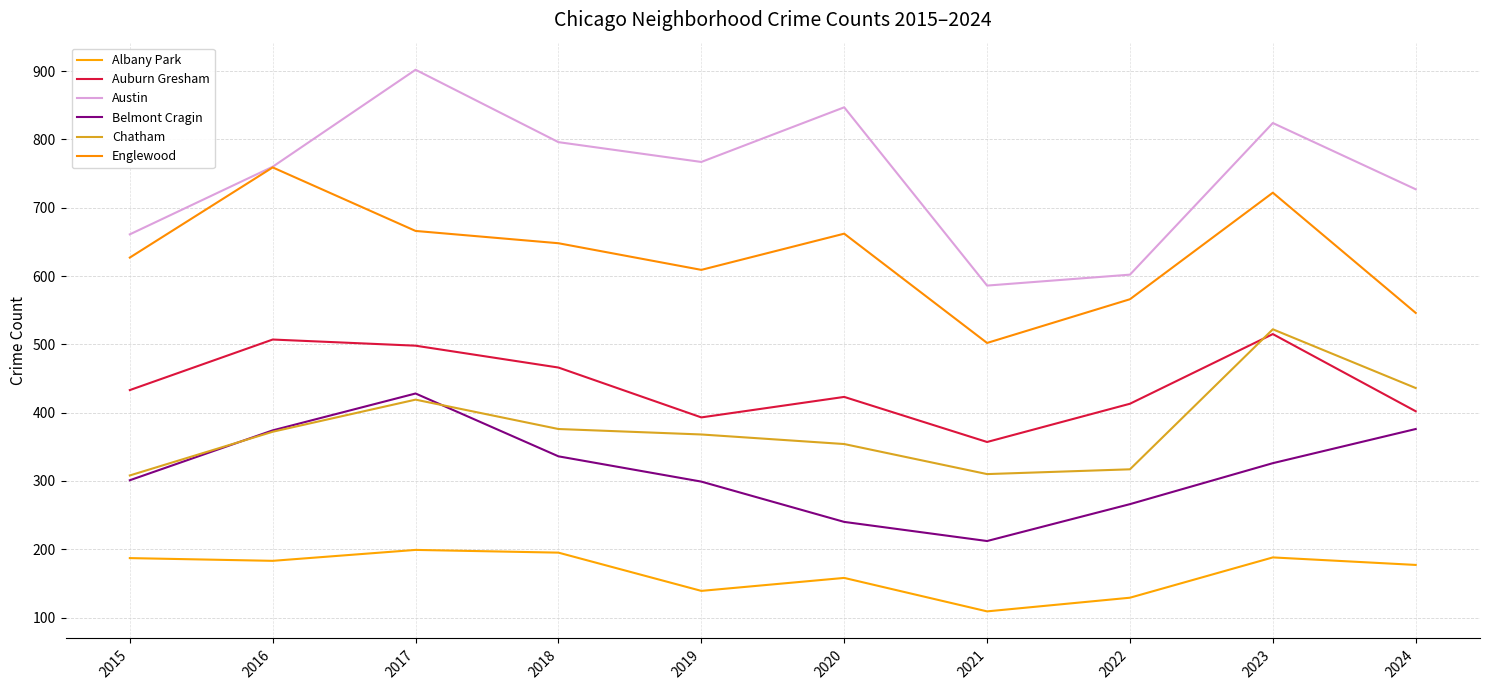

Does the chart have visible grid lines?

Yes